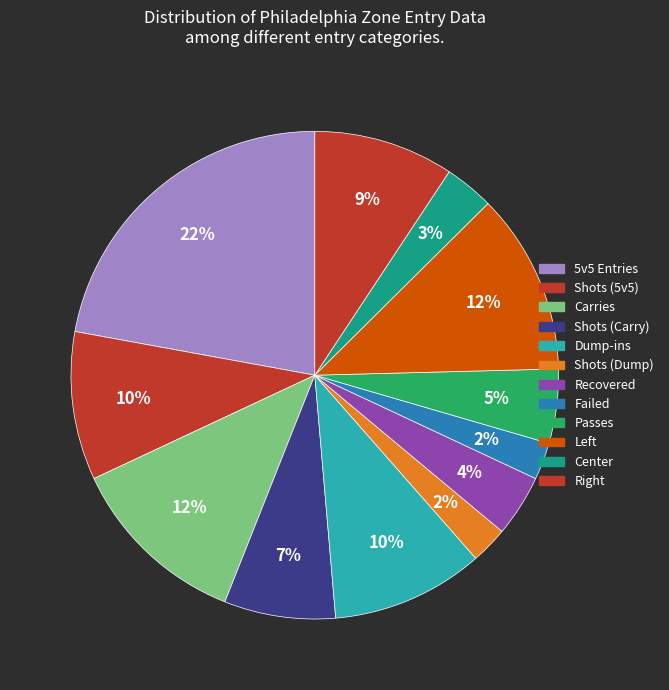

Between Carries and Center, which is larger?

Carries